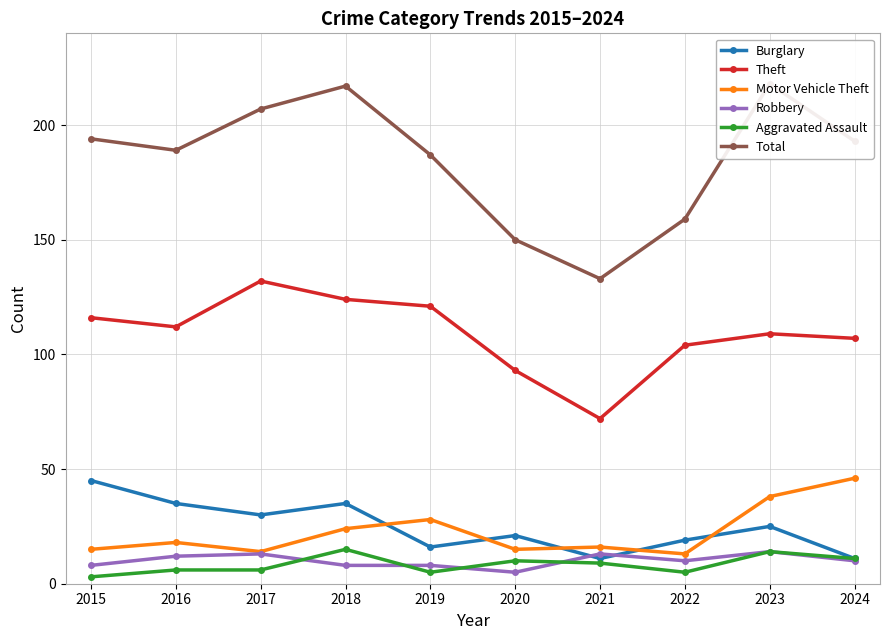

What is the value of the Theft point at the 8th from the left?

104